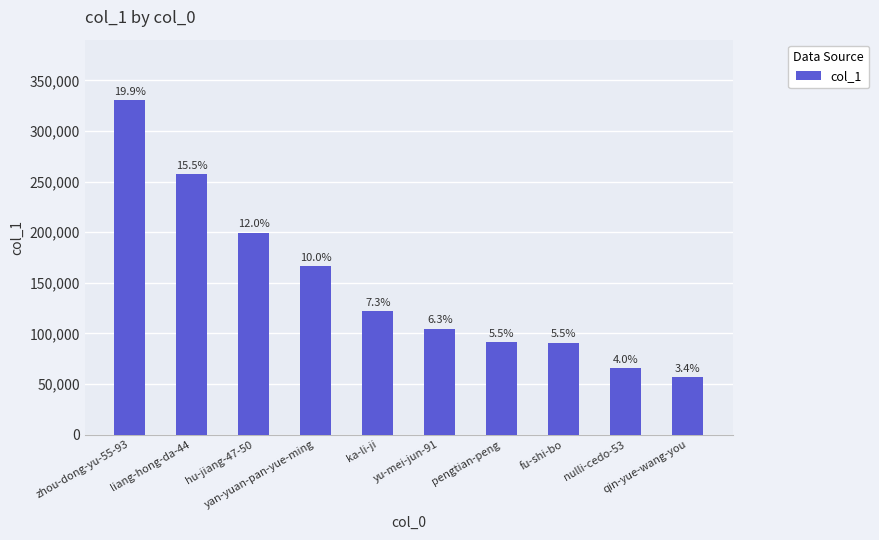

Does the chart contain any negative values?

No